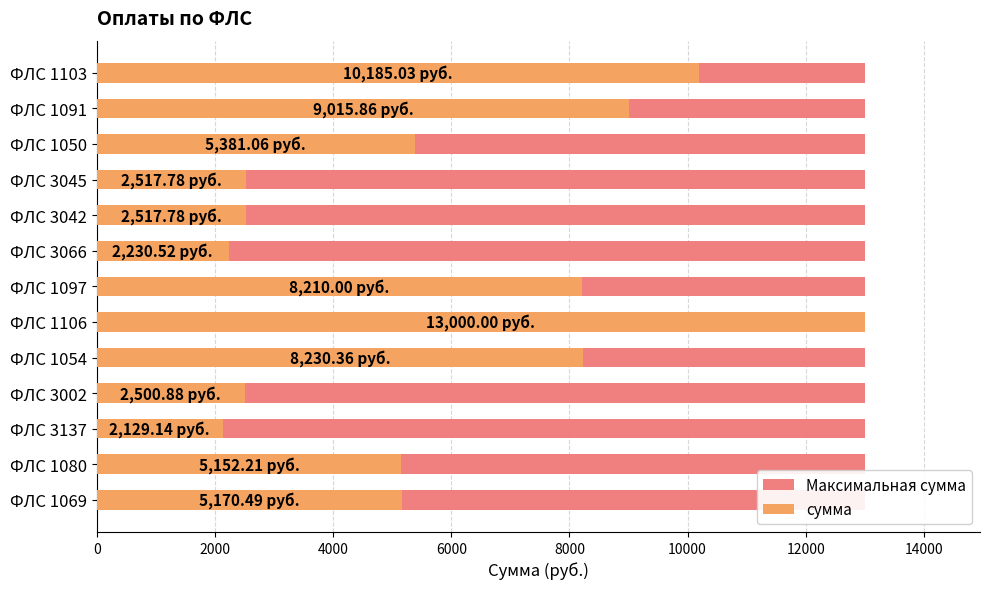

How many groups of bars are there?

13